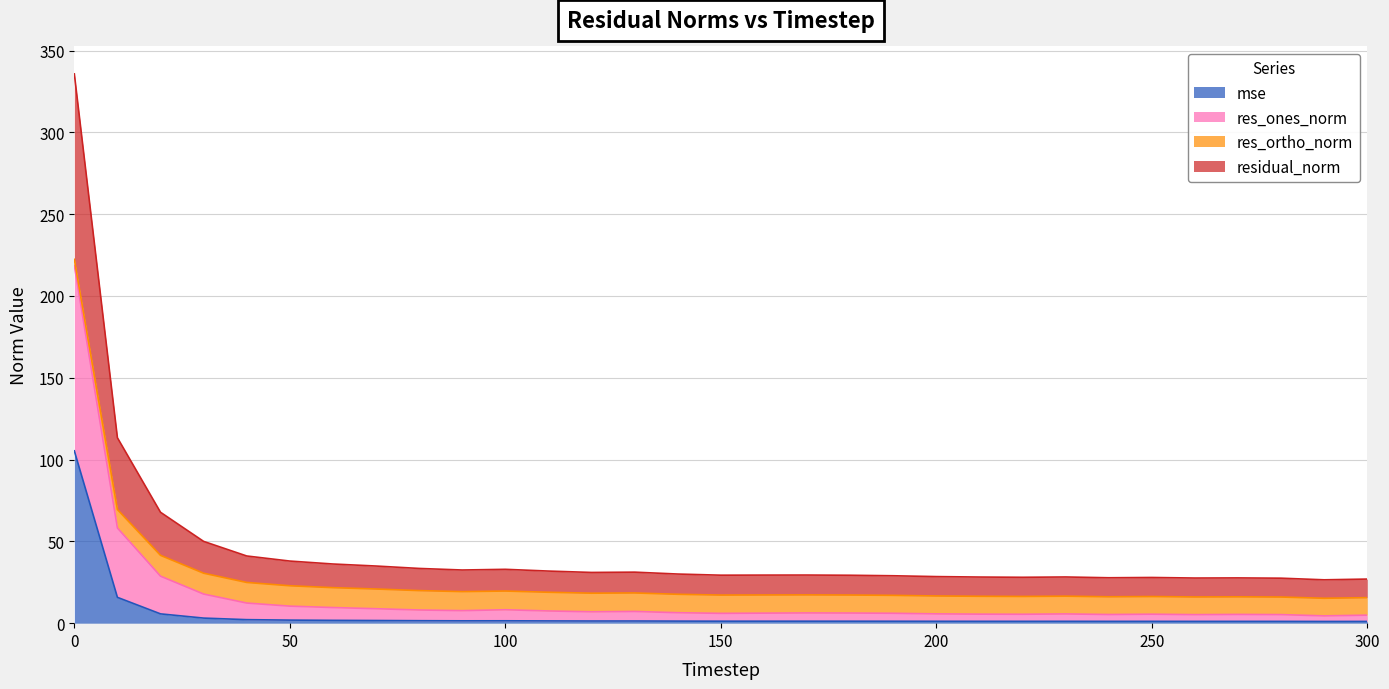

How many lines are shown in the chart?

4